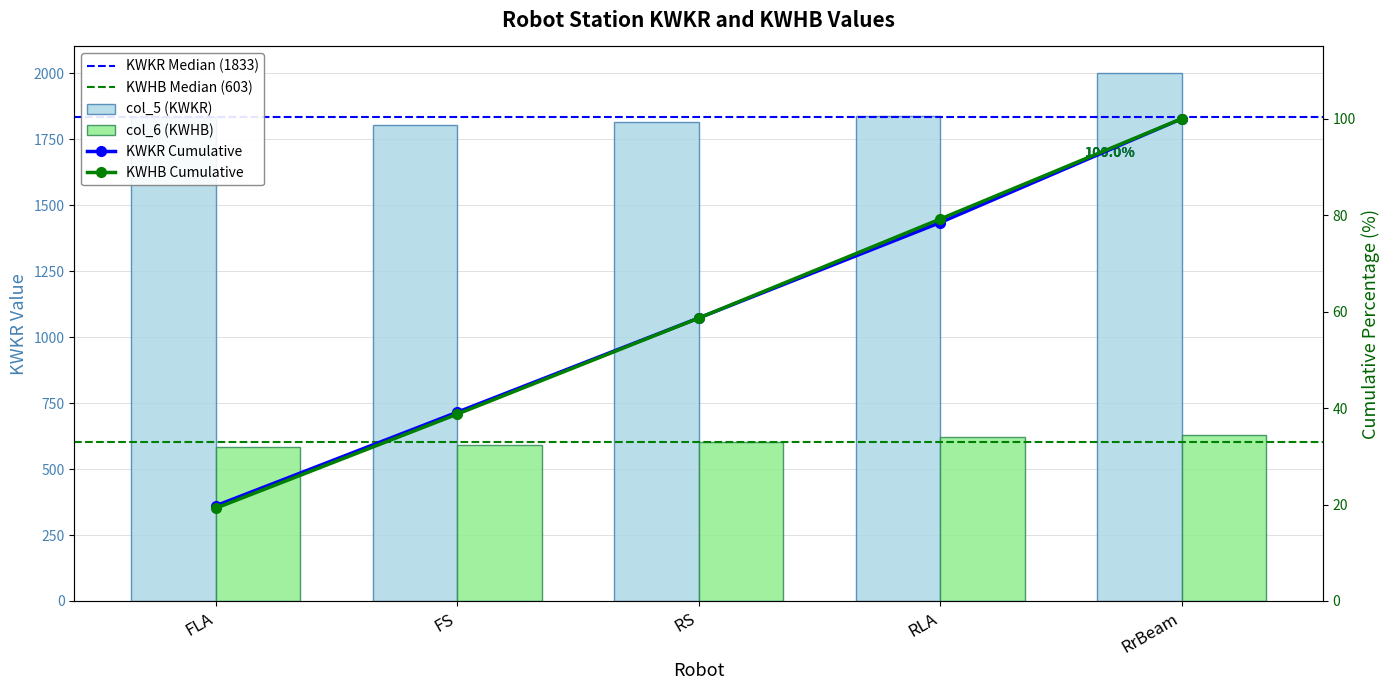

What is the label of the 4th bar from the right?

FS